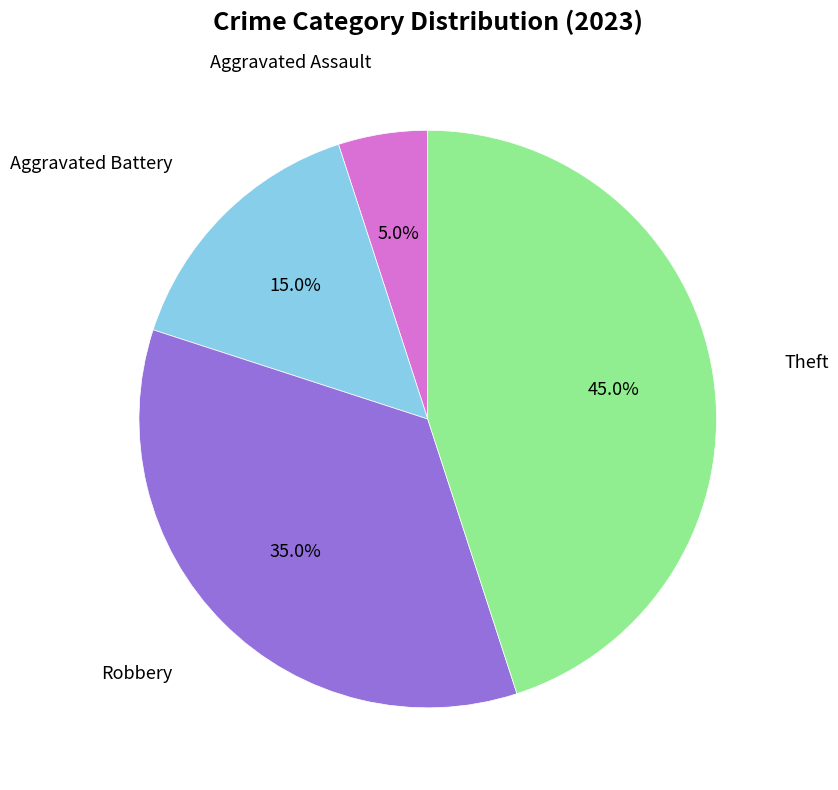

Is there any slice that represents more than half of the pie?

No